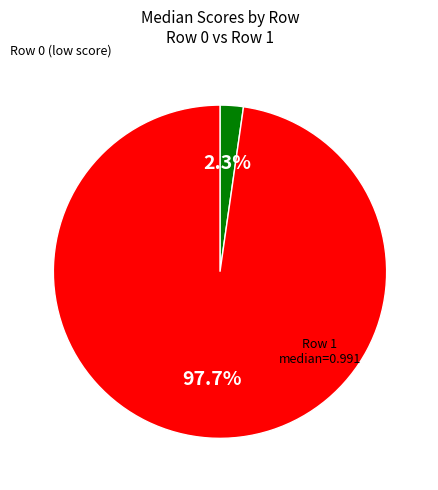

Is there any slice that represents more than half of the pie?

Yes